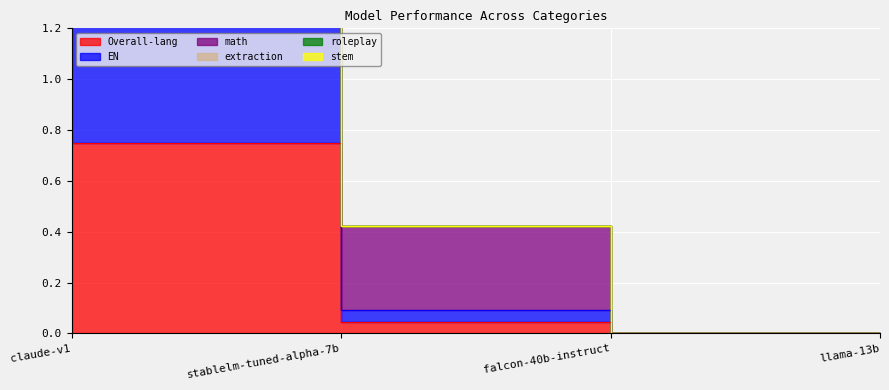

Which category has the highest value across all series?

claude-v1